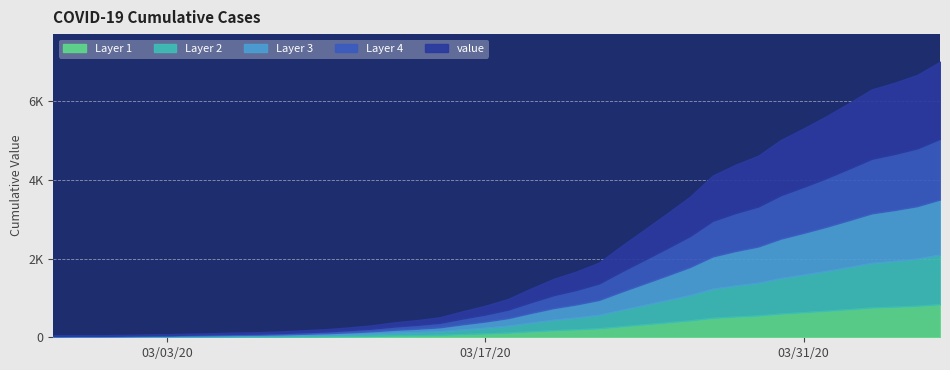

Which category has the lowest value across all series?

2020-02-27